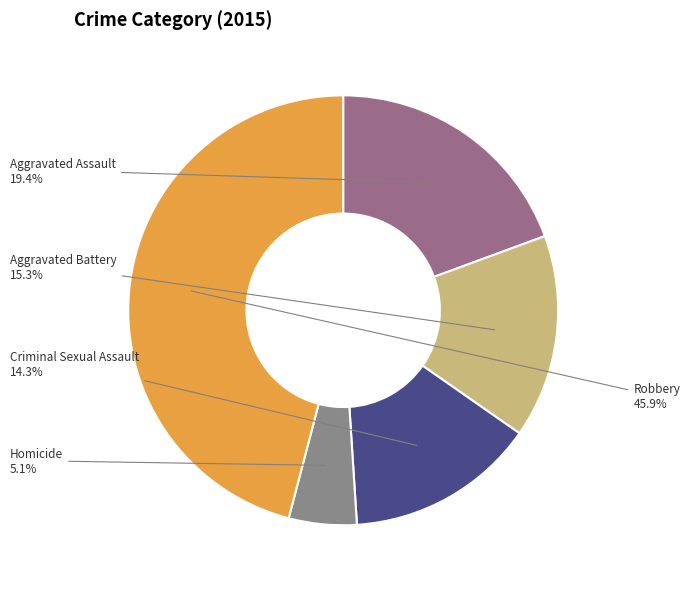

What is the largest slice in the pie chart?

Robbery